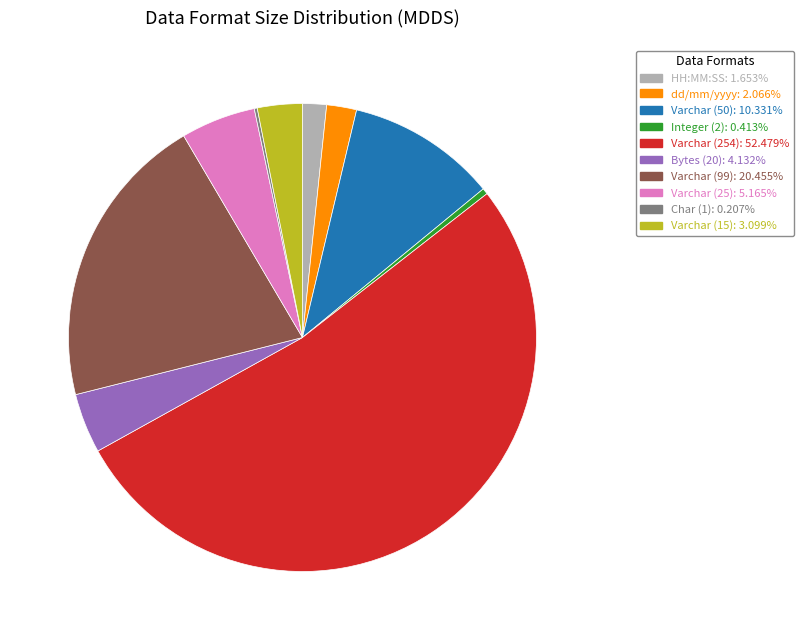

What is the largest slice in the pie chart?

Varchar (254)